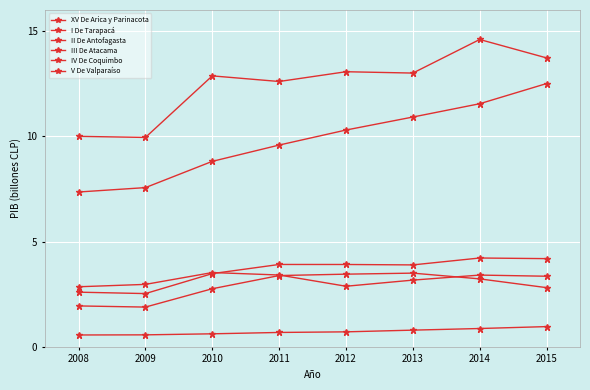

How many lines are shown in the chart?

6